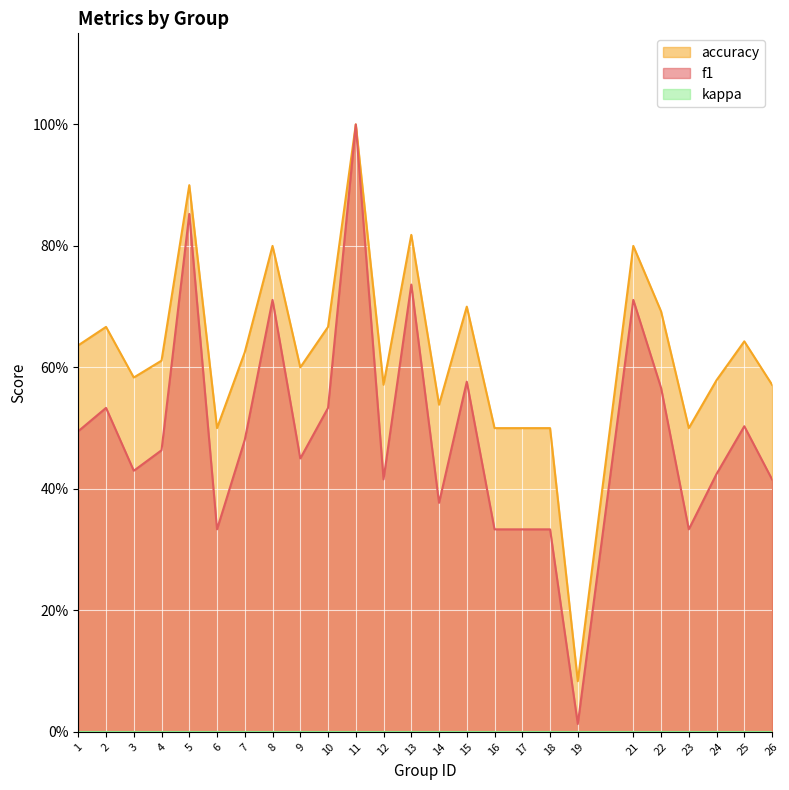

What is the difference between the second highest and minimum values in the accuracy series?

0.8